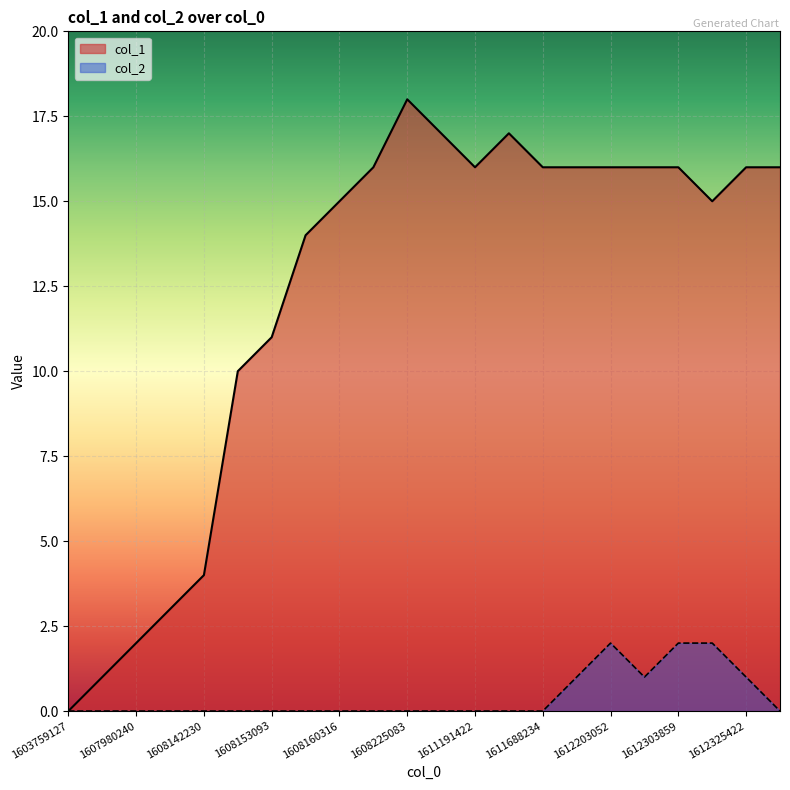

What is the difference between the col_1 values at 1608156658 and 1611688234?

2